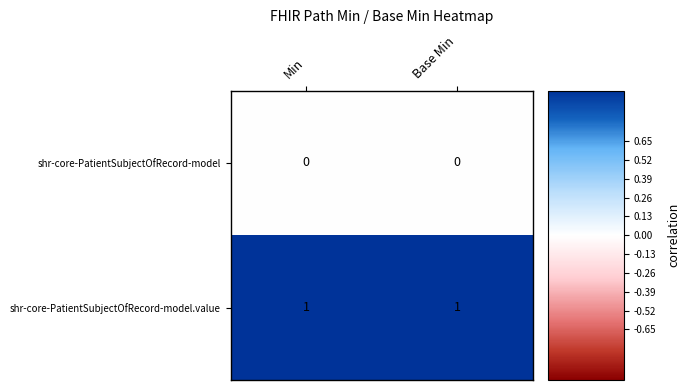

At Base Min, list the series in order from largest to smallest.

shr-core-PatientSubjectOfRecord-model.value, shr-core-PatientSubjectOfRecord-model